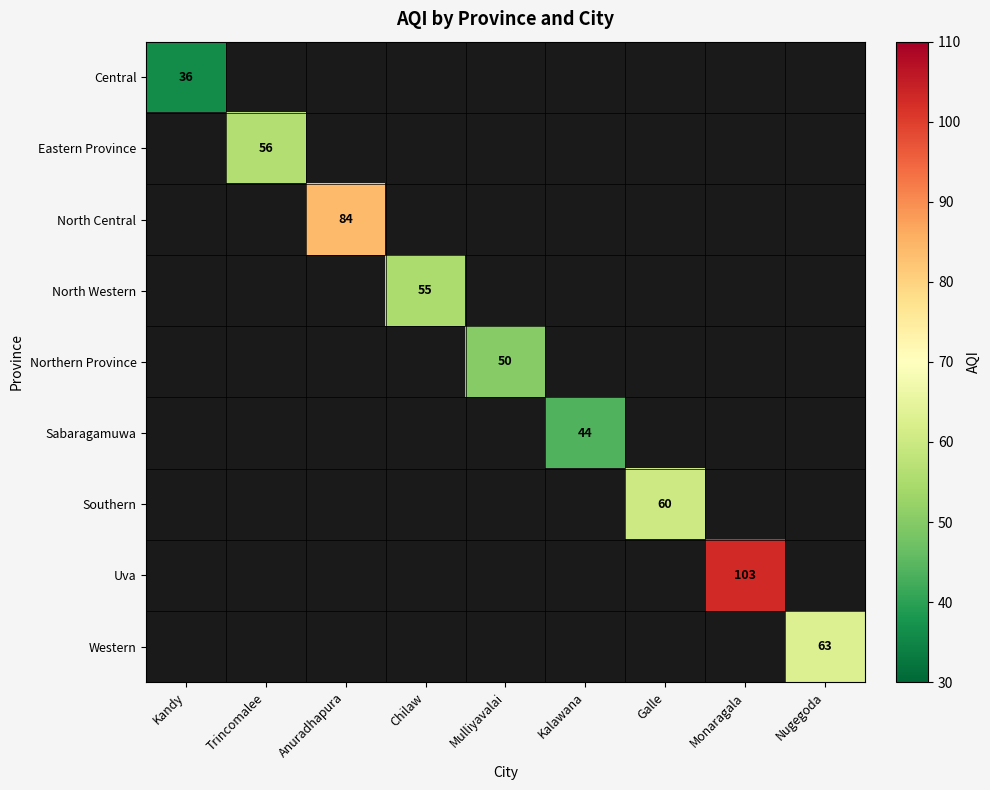

At how many categories does at least one series exceed 76?

2